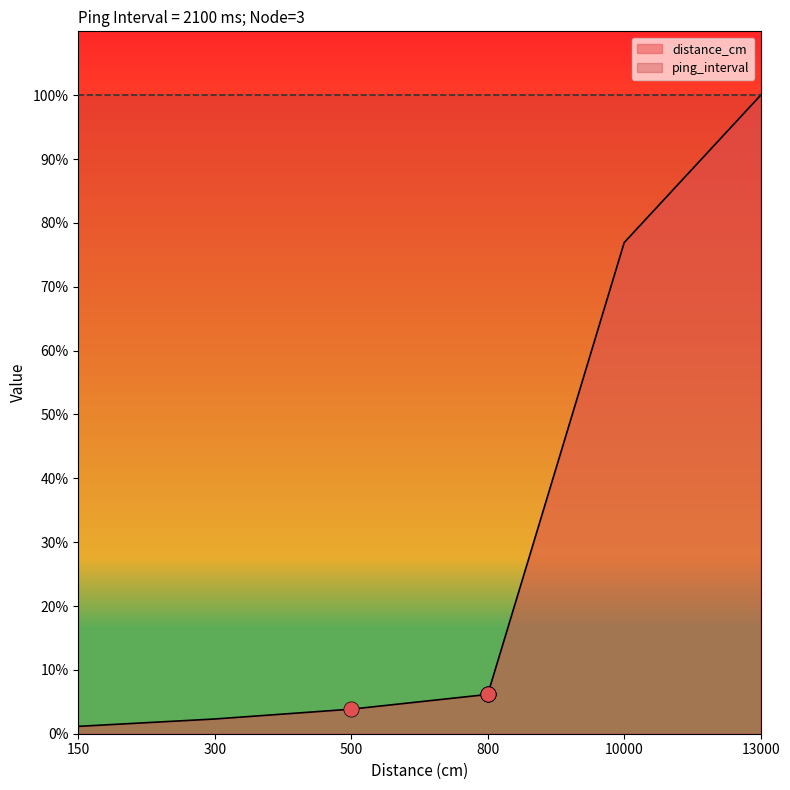

Between 10000 and 13000, which is larger?

13000